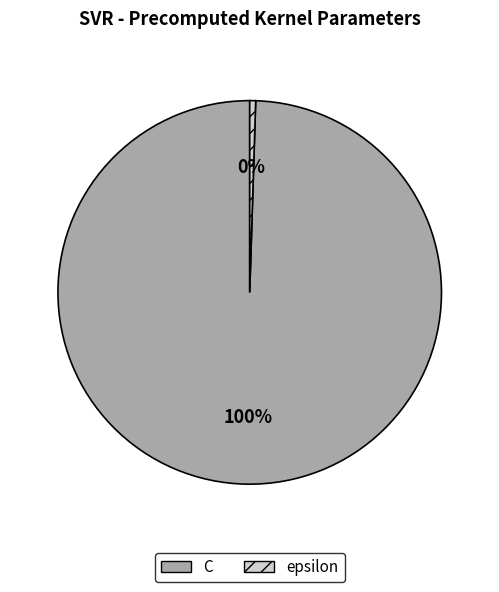

Which slice is the largest?

C